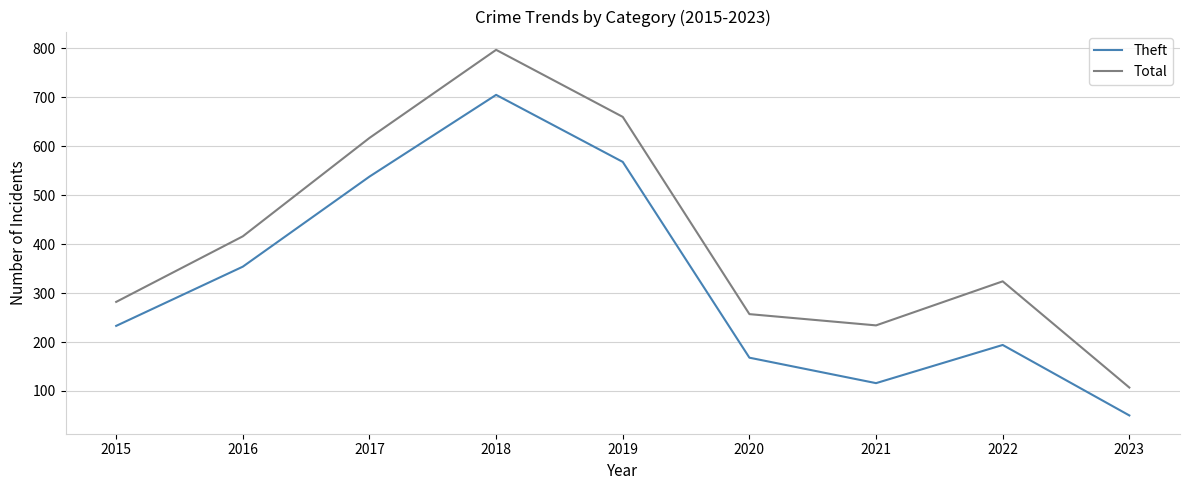

Rank the categories by Theft value from lowest to highest.

2023, 2021, 2020, 2022, 2015, 2016, 2017, 2019, 2018